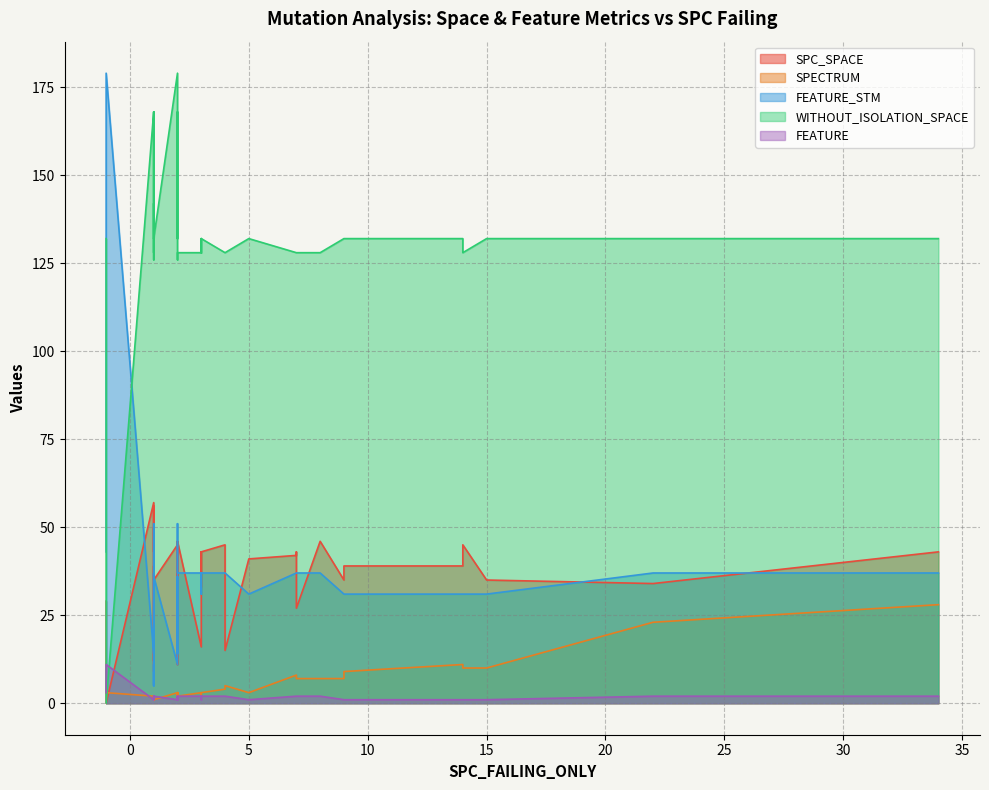

What is the greatest value displayed?

179